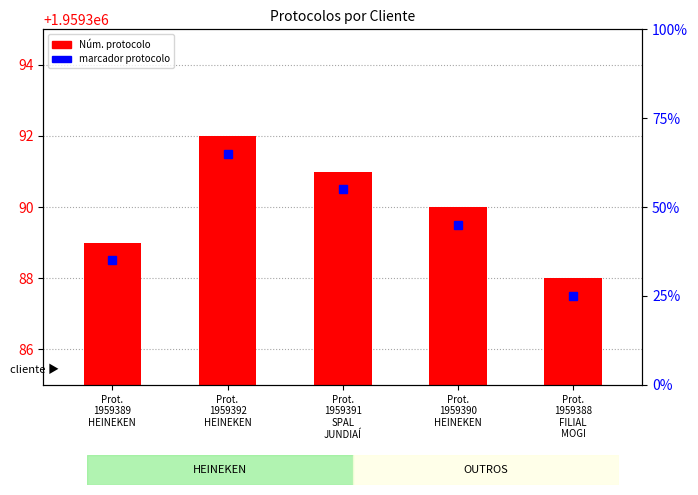

Rank the categories by value from lowest to highest.

Prot.
1959388
FILIAL
MOGI, Prot.
1959389
HEINEKEN, Prot.
1959390
HEINEKEN, Prot.
1959391
SPAL
JUNDIAÍ, Prot.
1959392
HEINEKEN